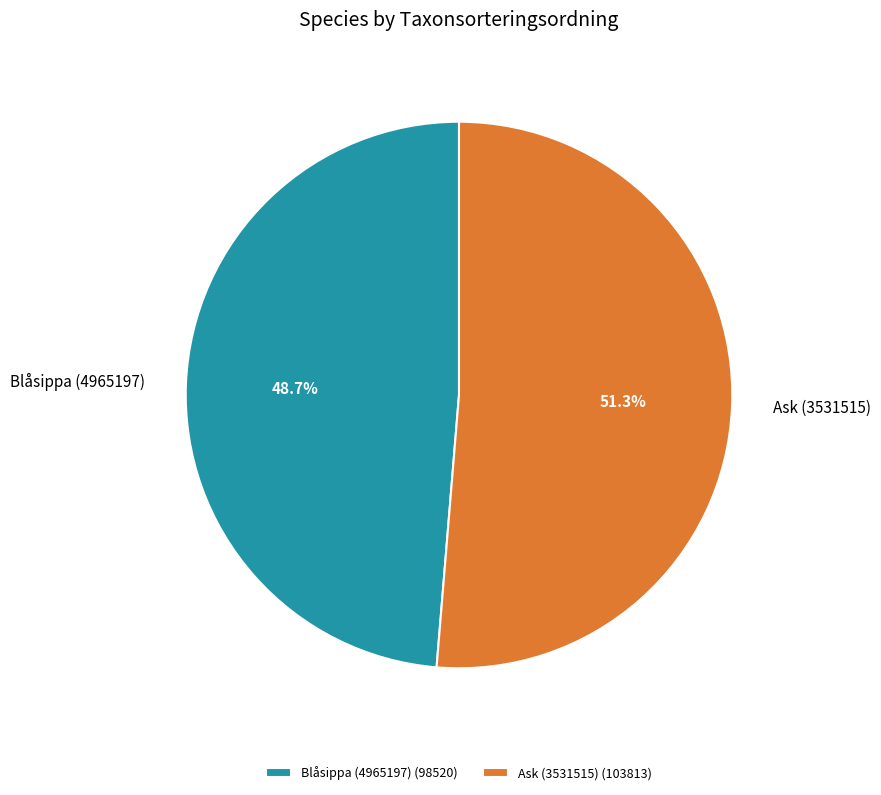

Which category has the smallest portion of the pie?

Blåsippa (4965197)